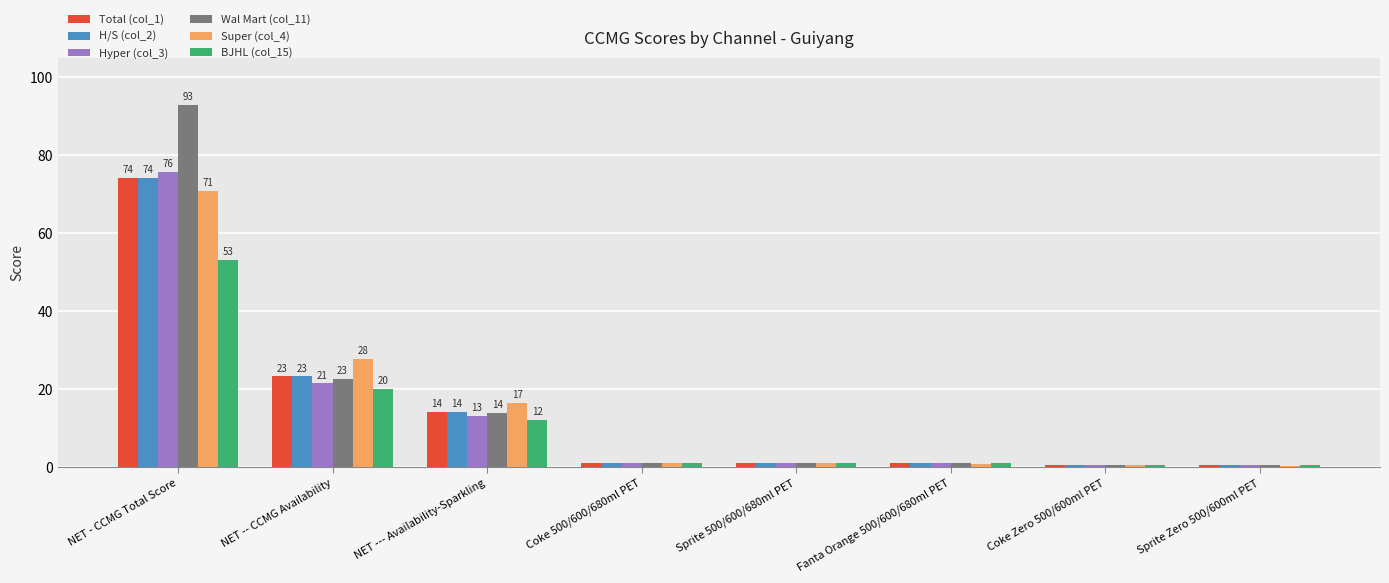

What is the average value of the BJHL (col_15) series?

11.2